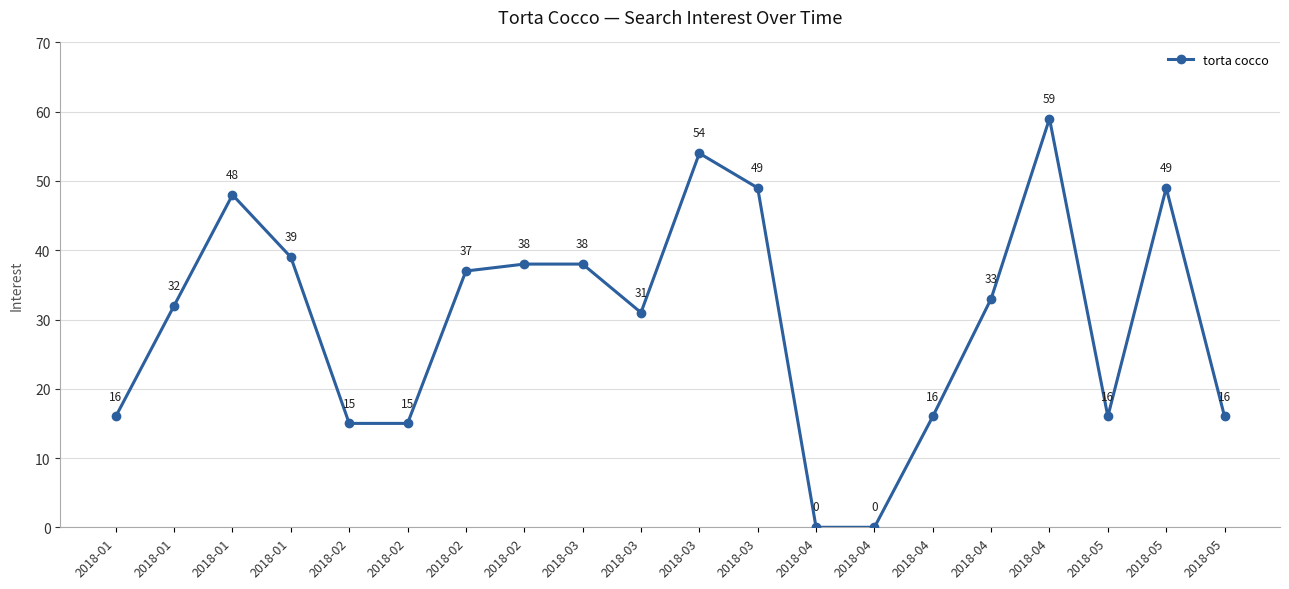

How many categories are shown in the chart?

20